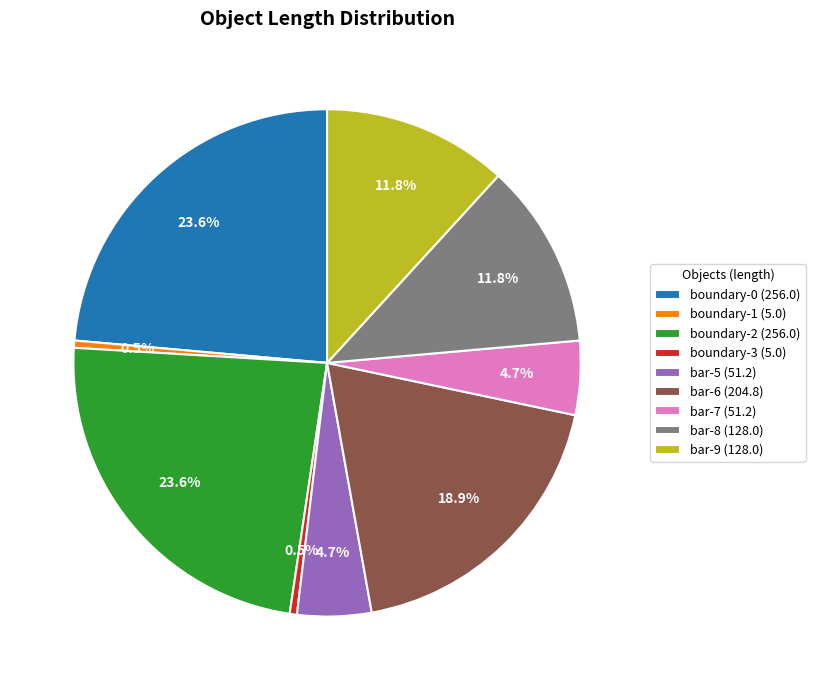

Does boundary-3 (5.0) represent more than half of the total?

No